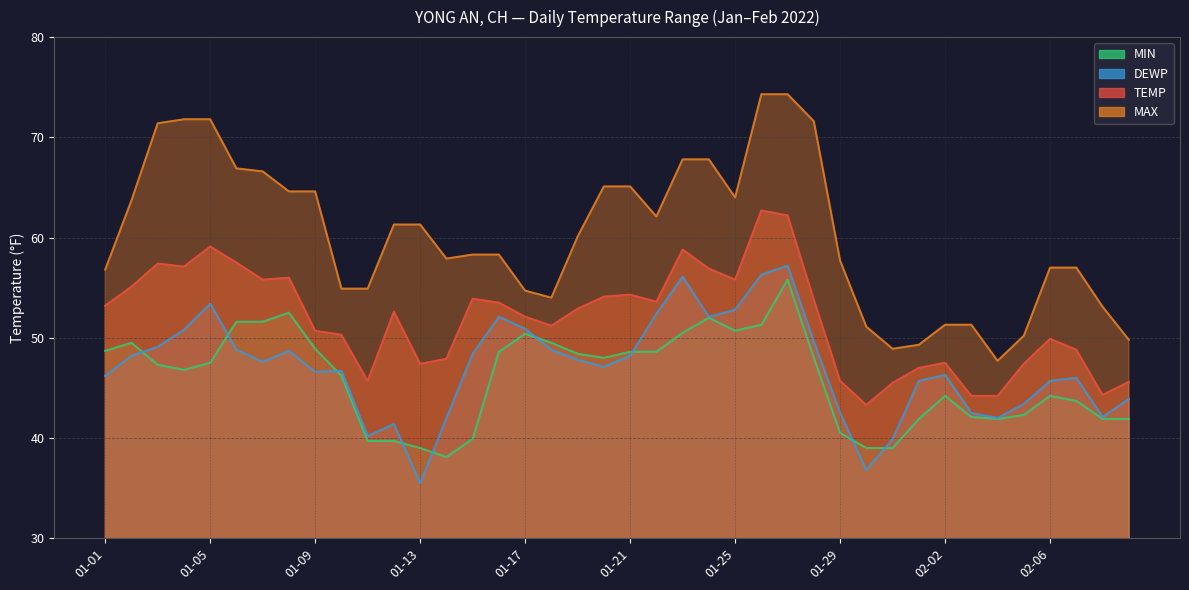

Which series has the widest spread of values?

MAX